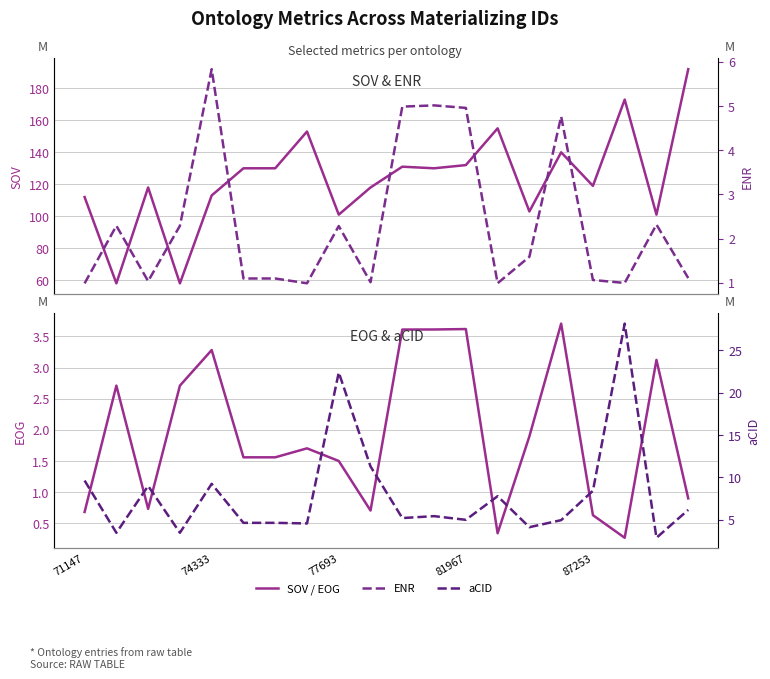

Which label corresponds to the largest value in the chart?

19